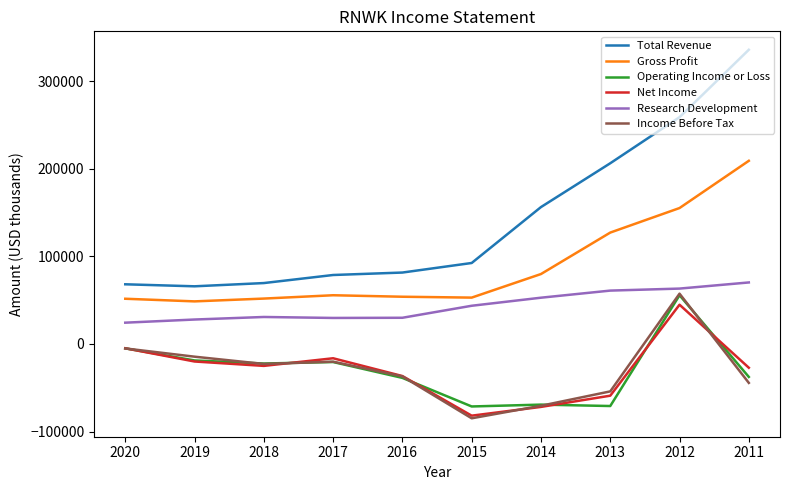

What is the difference between the highest and lowest values at 2011?

380100